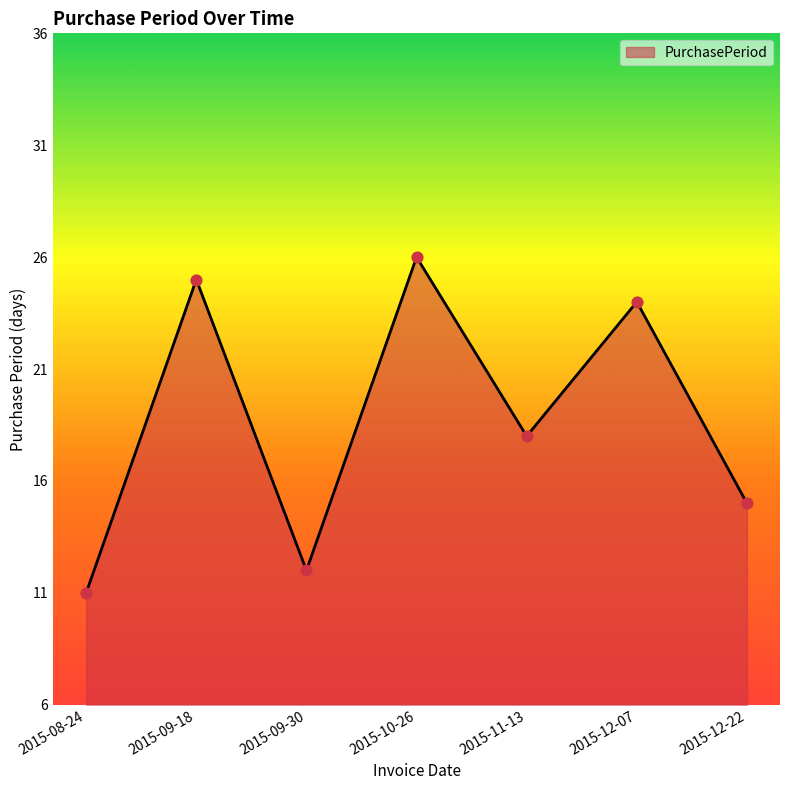

Between 2015-12-07 and 2015-08-24, which is larger?

2015-12-07